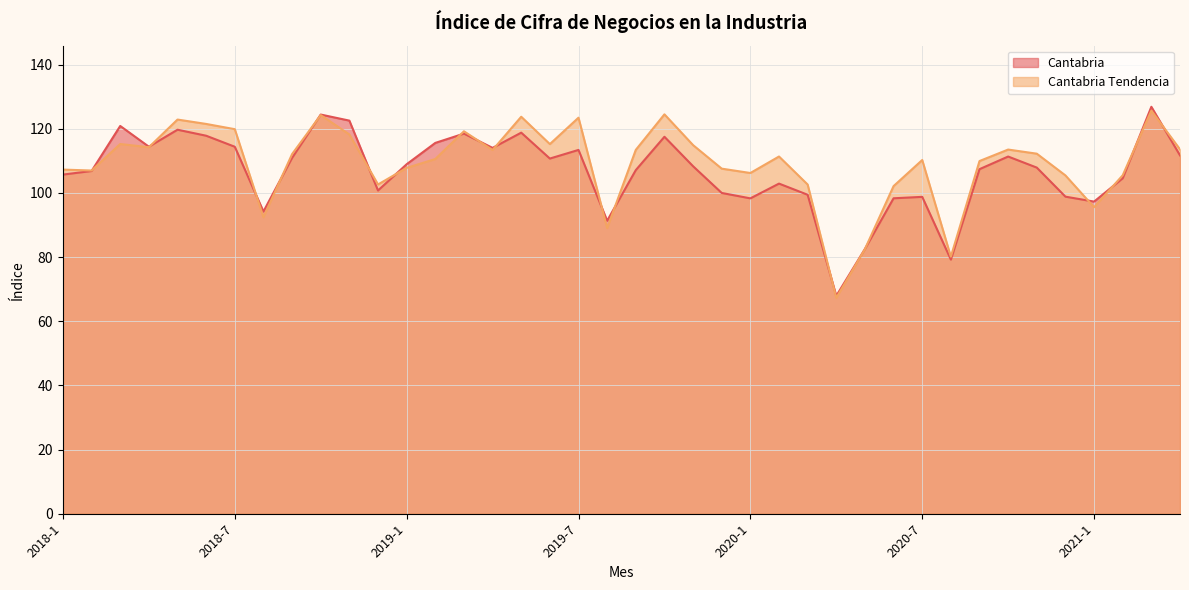

Which series has the widest spread of values?

Cantabria